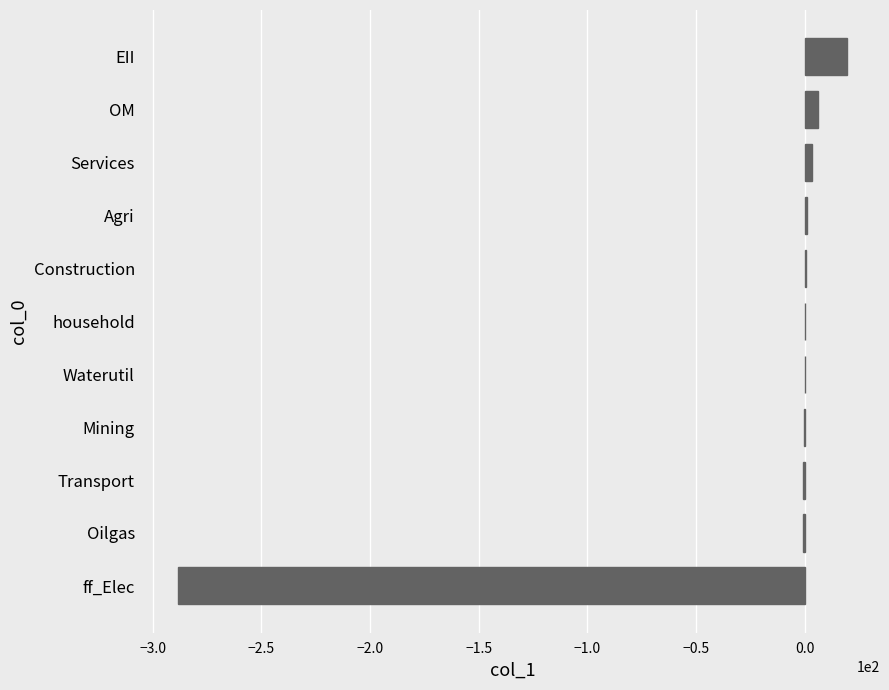

What is the sum of all values?

-259.8